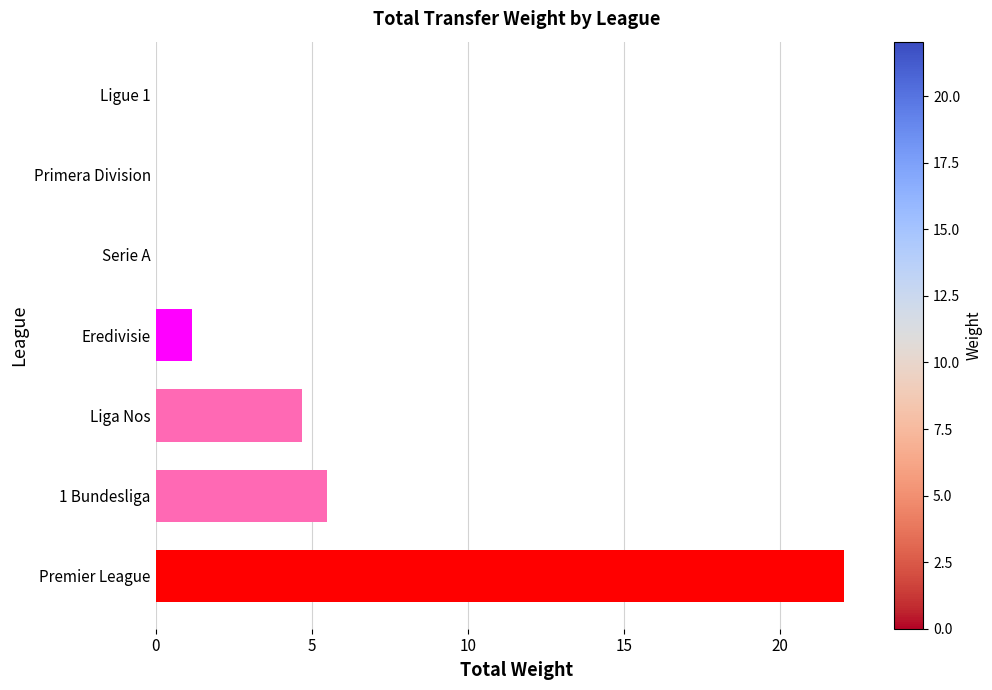

What is the average value?

4.8